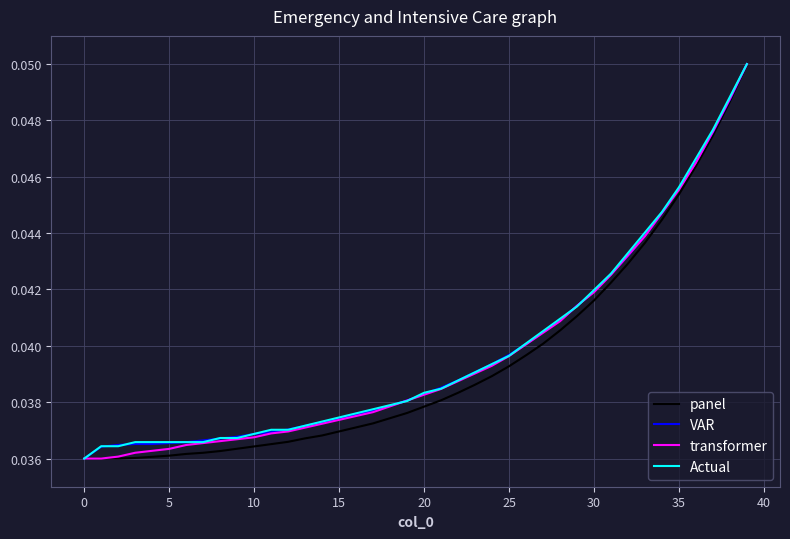

At how many categories does at least one series exceed 0?

40